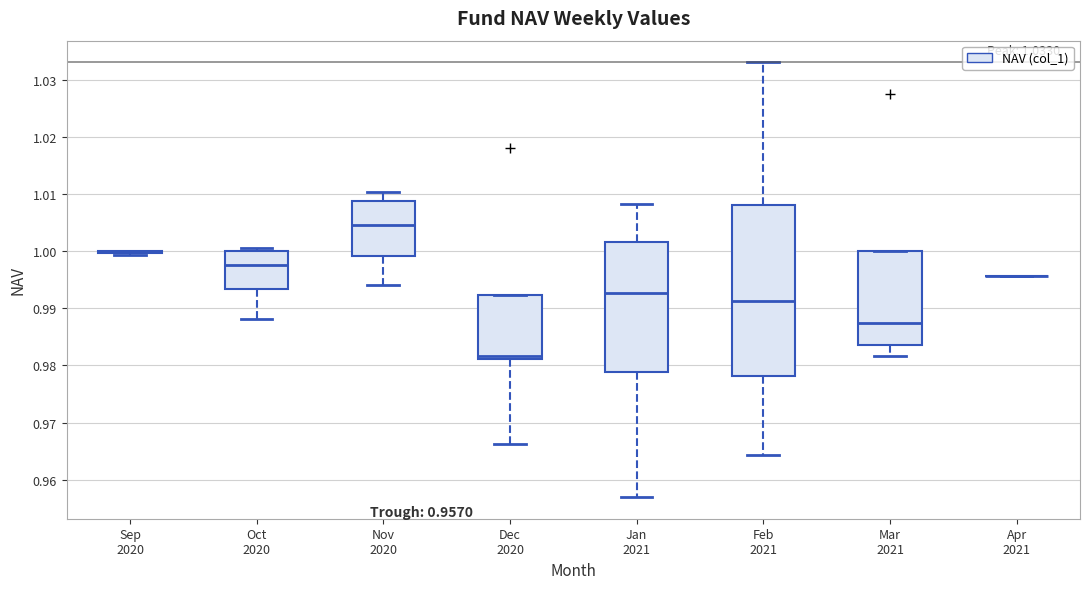

Comparing the boxes themselves (not the whiskers), which one is the tallest?

Feb 2021